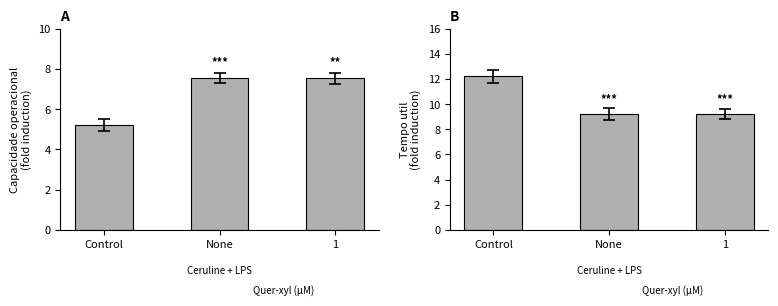

At which category is the sum across all series the highest?

Control